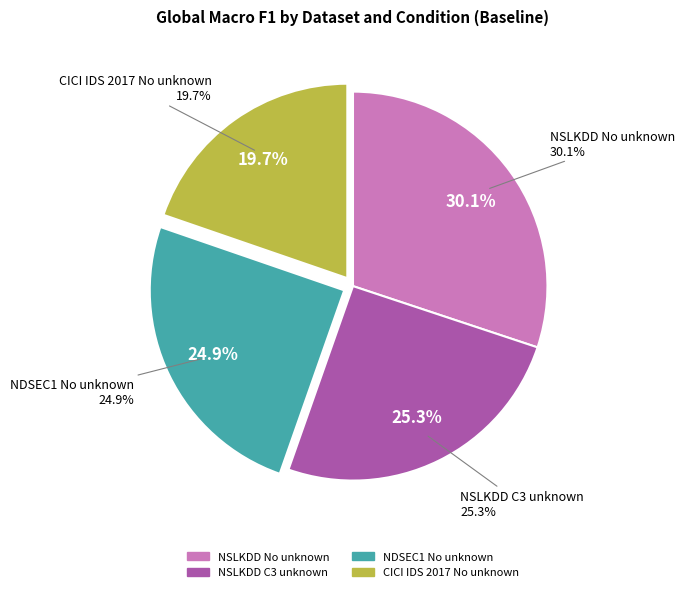

Is it true that C2 (No threshold, Yes) is 1% of the pie?

False